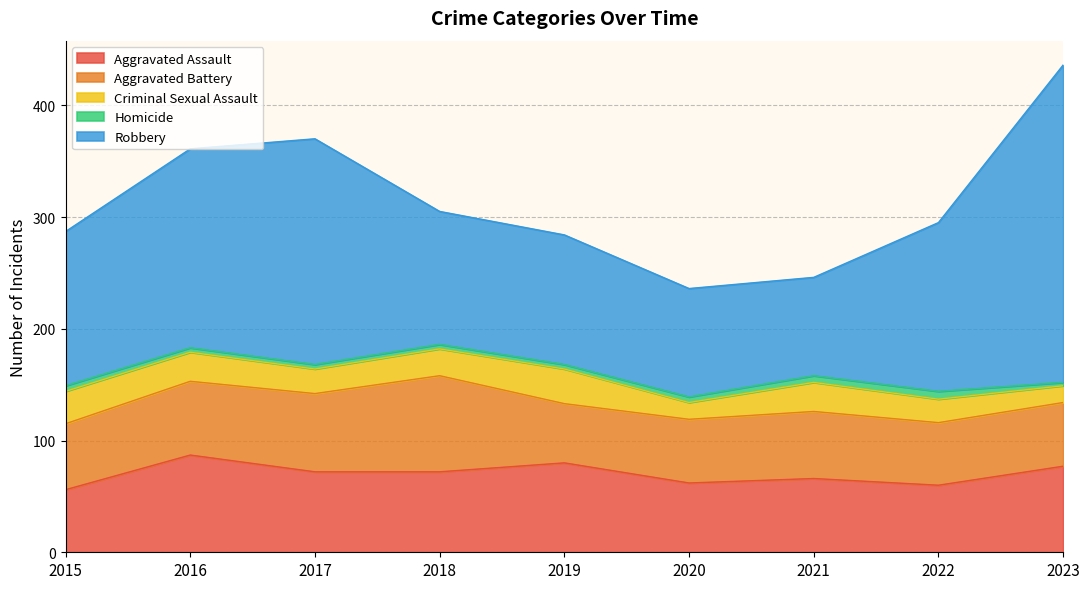

In Criminal Sexual Assault, how many points are higher than both neighbors (excluding endpoints)?

2